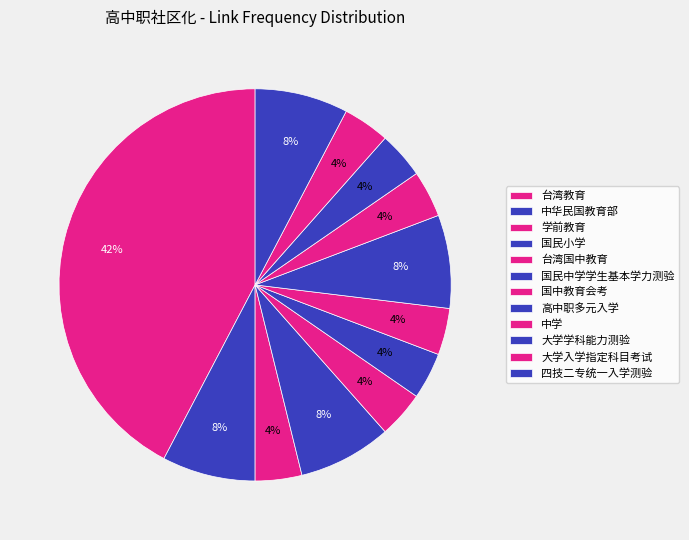

How many slices are in this pie chart?

12